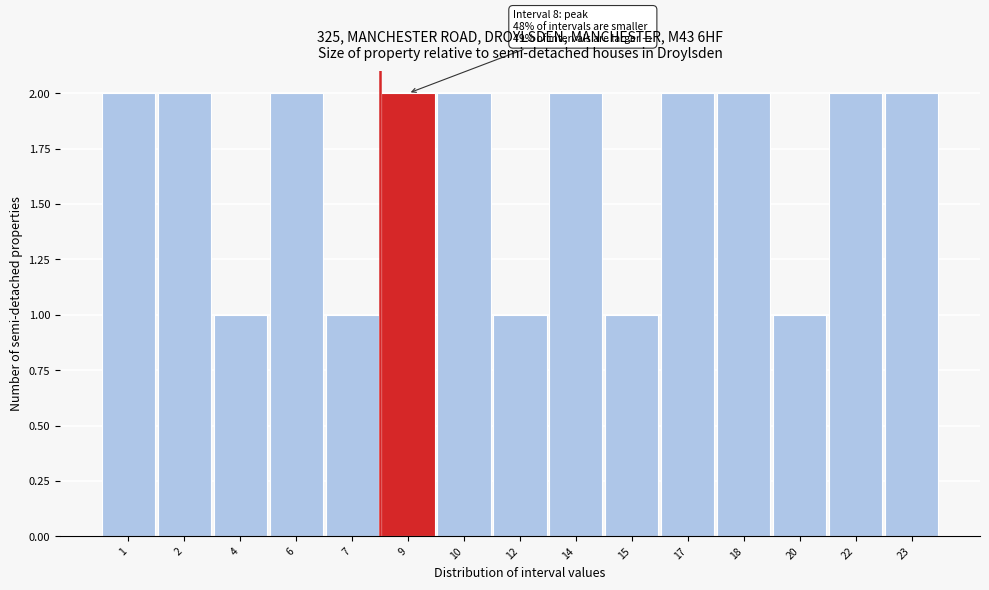

Reading left to right, list all the values displayed in this chart.

2	2	1	2	1	2	2	1	2	1	2	2	1	2	2